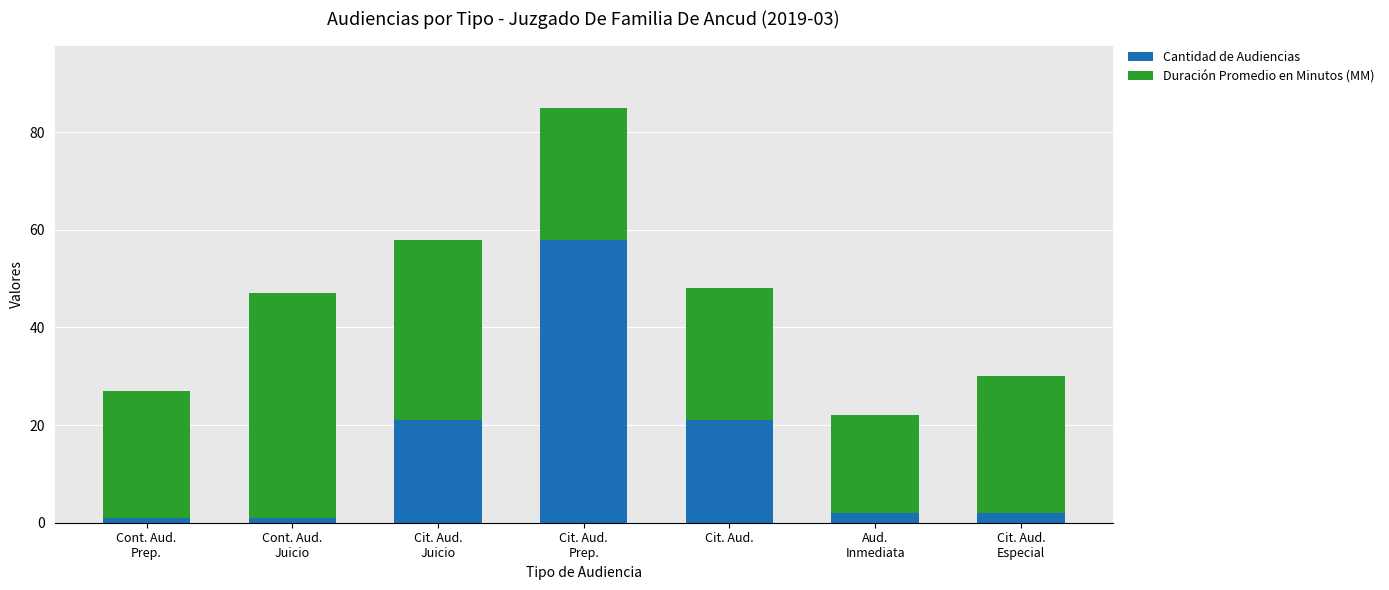

What is the sum of all Cantidad de Audiencias values?

106